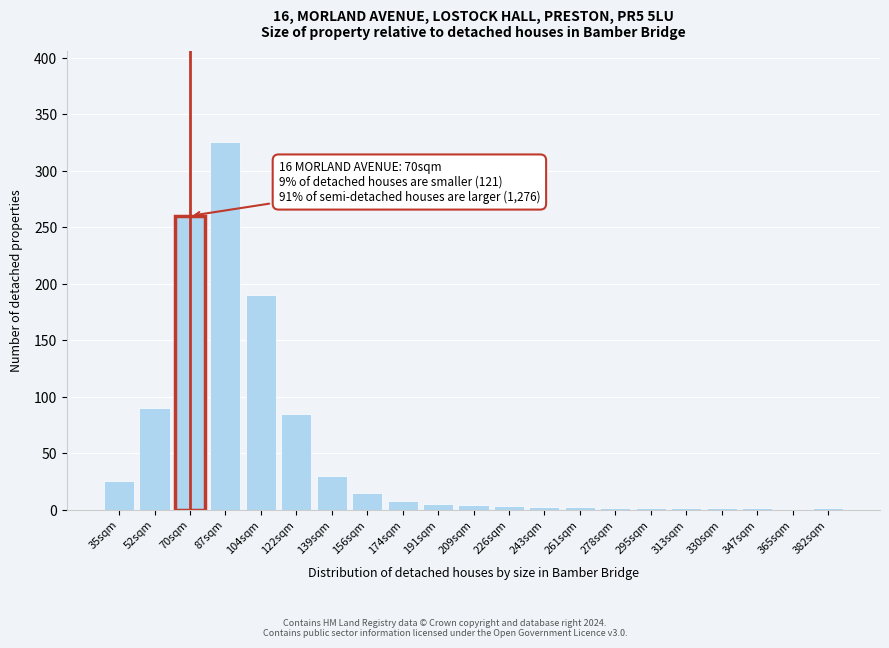

What is the greatest value displayed?

325